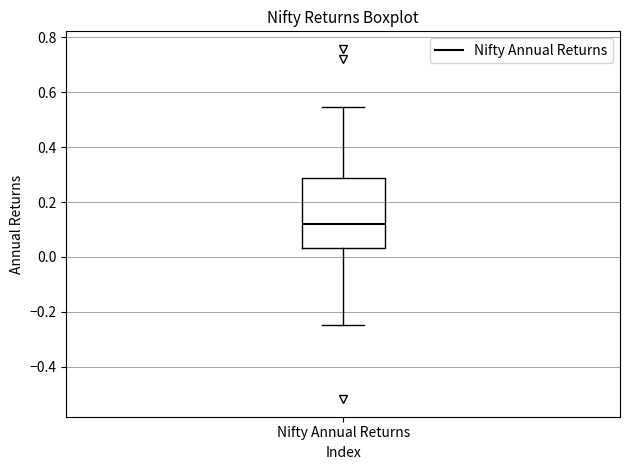

Transcribe this box plot: give where the median line is, the range the box spans, and where the two whiskers end, as read against the y-axis. The values are not printed on the chart, so give them approximately, as read against the axis.

median 0.12, box 0.04 to 0.28, whiskers -0.24 to 0.54